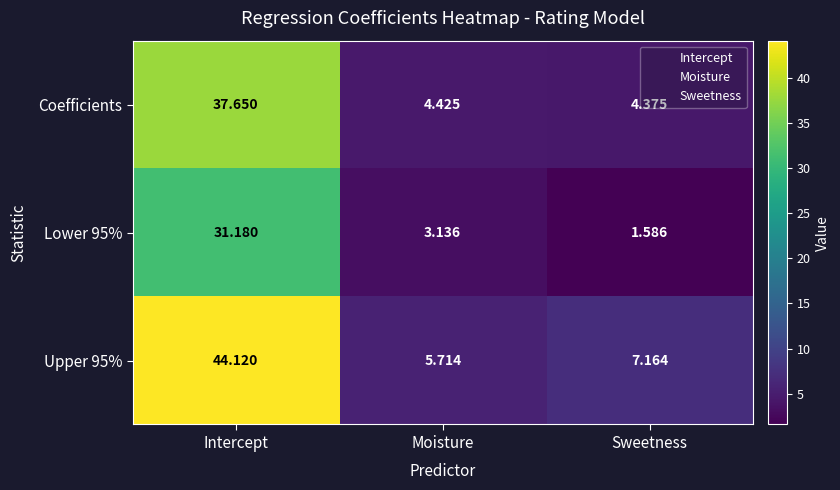

Rank the series by their average value, from lowest to highest.

Lower 95%, Coefficients, Upper 95%